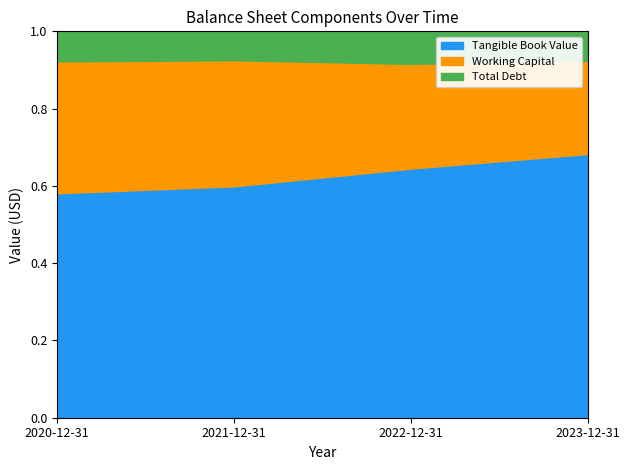

Which label corresponds to the smallest value in the chart?

2020-12-31